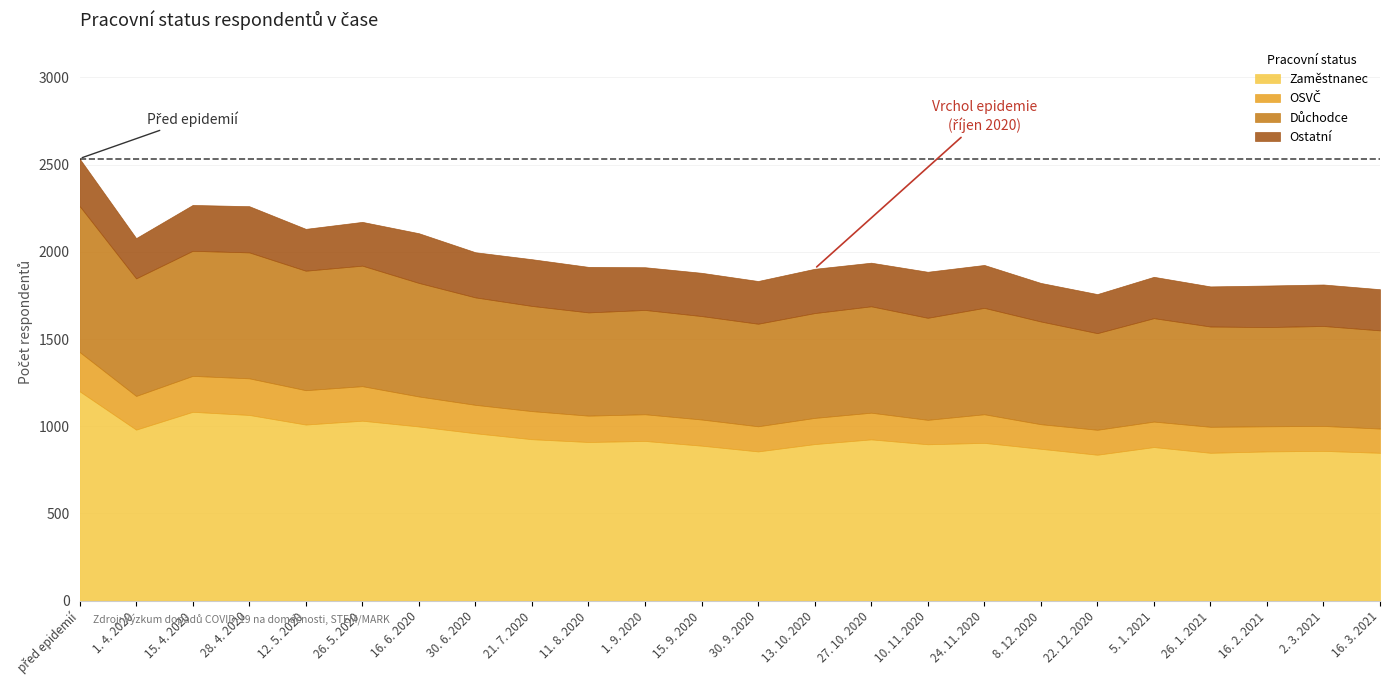

What is the difference between the Důchodce values at 16. 3. 2021 and 15. 4. 2020?

154